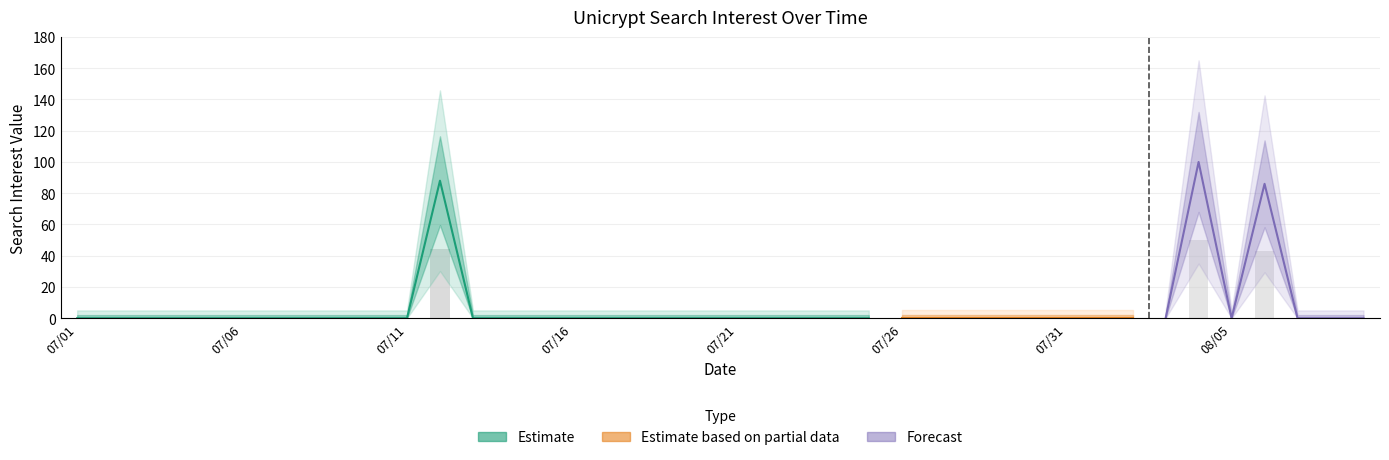

The value at 2018/07/20 is -66. True or false?

False